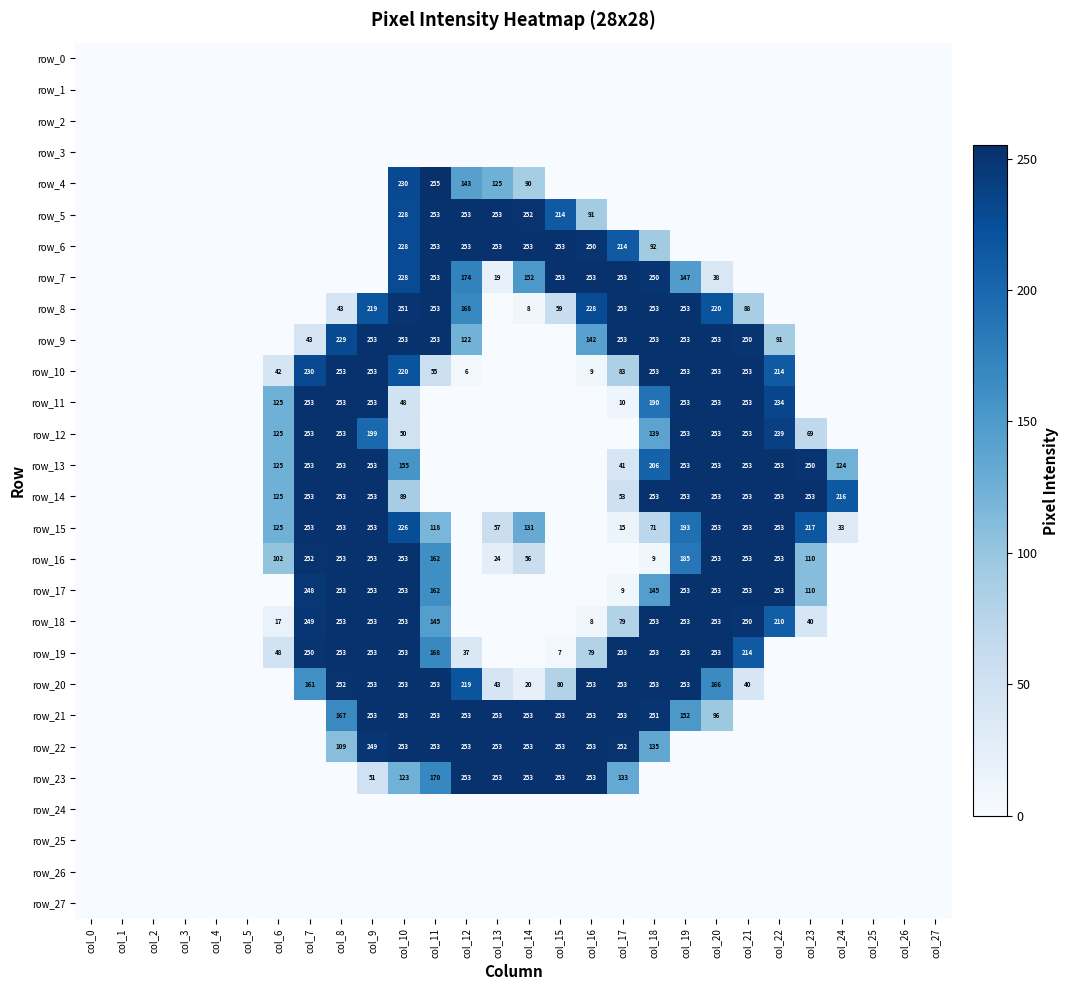

Is the value of row_17 at col_9 greater than the value of row_15 at col_1?

Yes